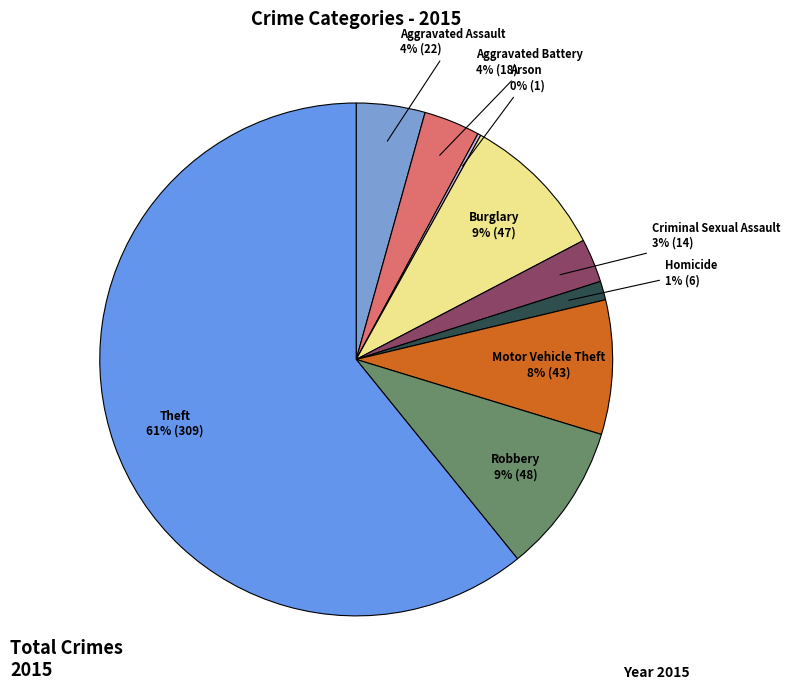

What percentage is the Robbery slice, to the nearest percent?

9%